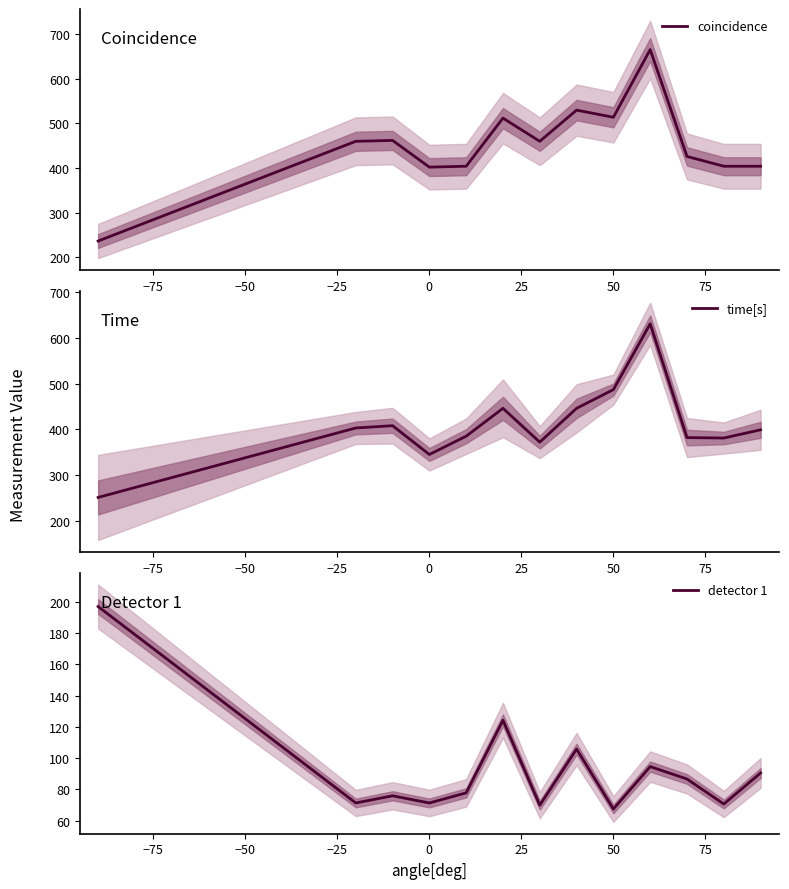

What is the difference between the maximum and second lowest values in the time[s] series?

286